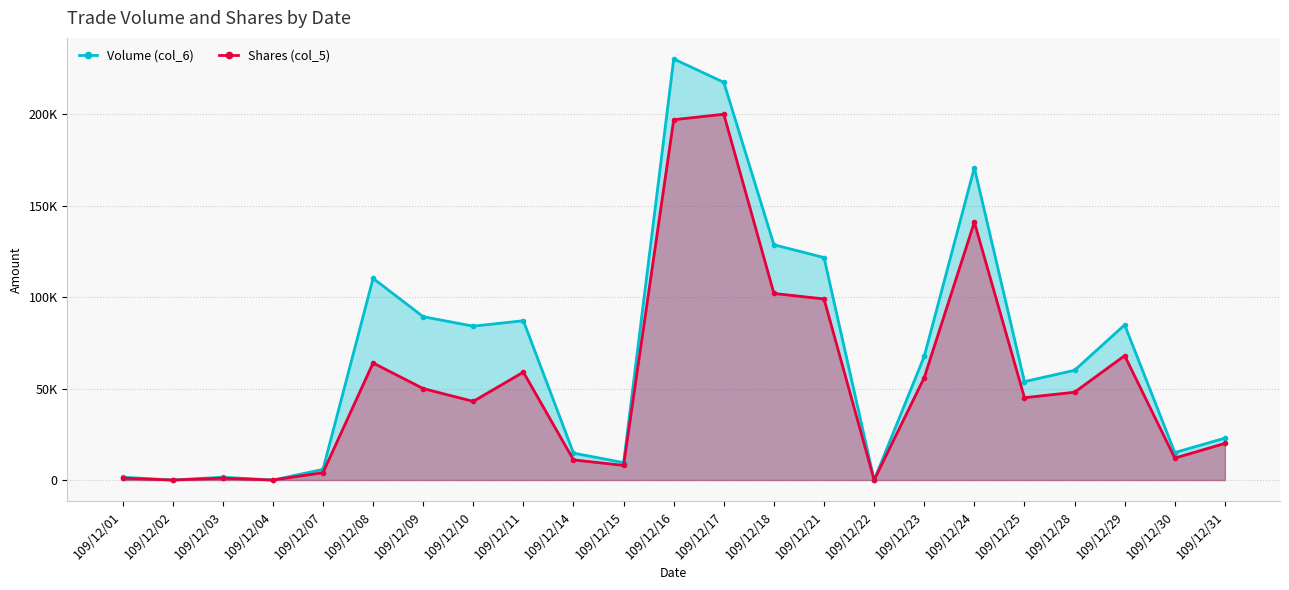

How many positive values does the Shares (col_5) series have?

20